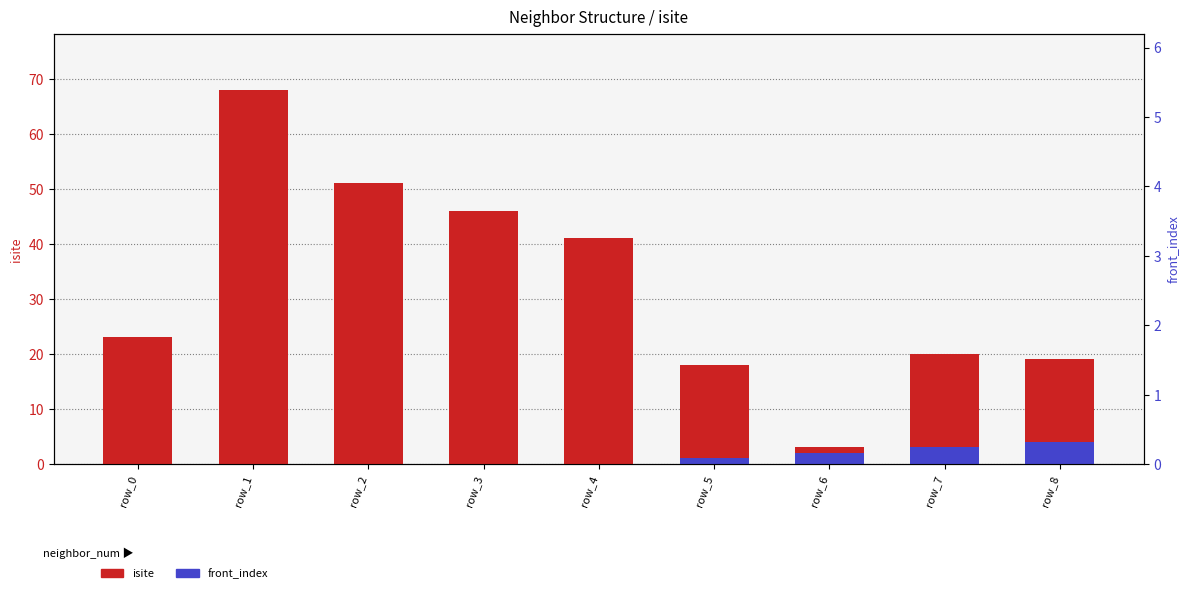

Does the chart contain any negative values?

No